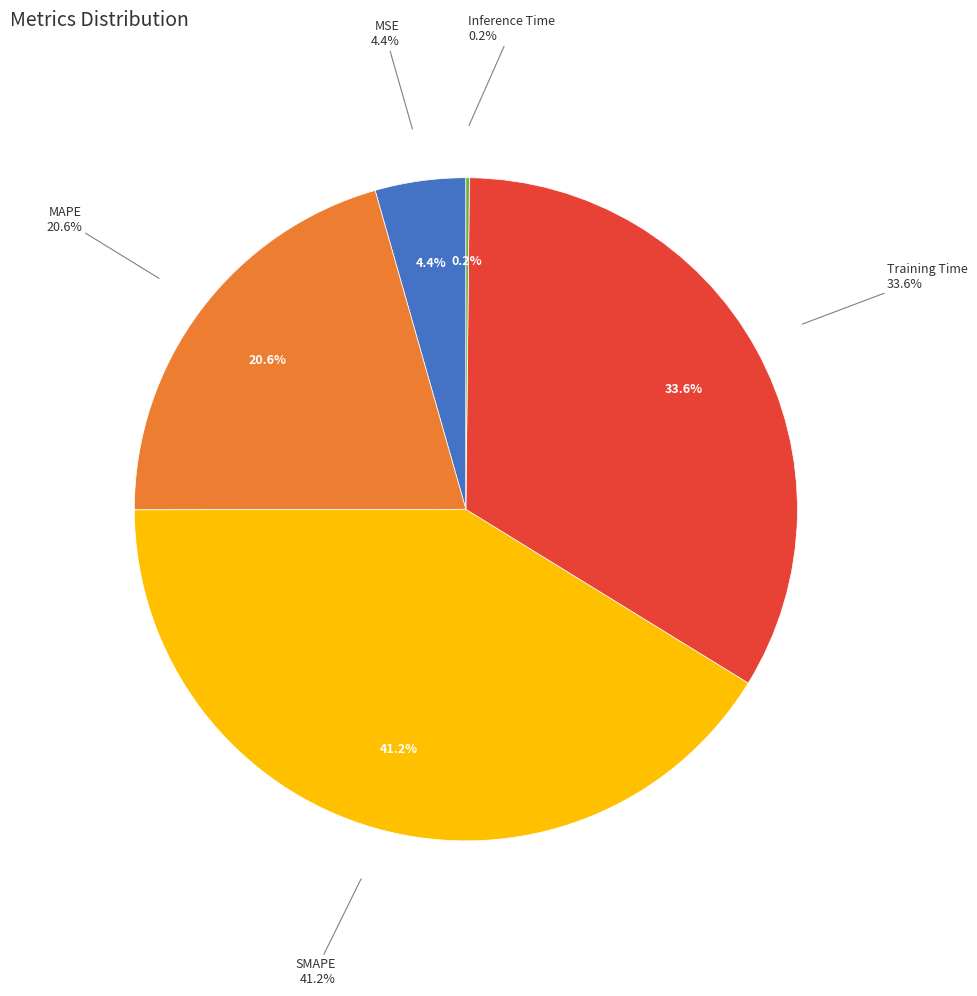

To the nearest percent, what is the difference between the largest and smallest slice percentages?

41%